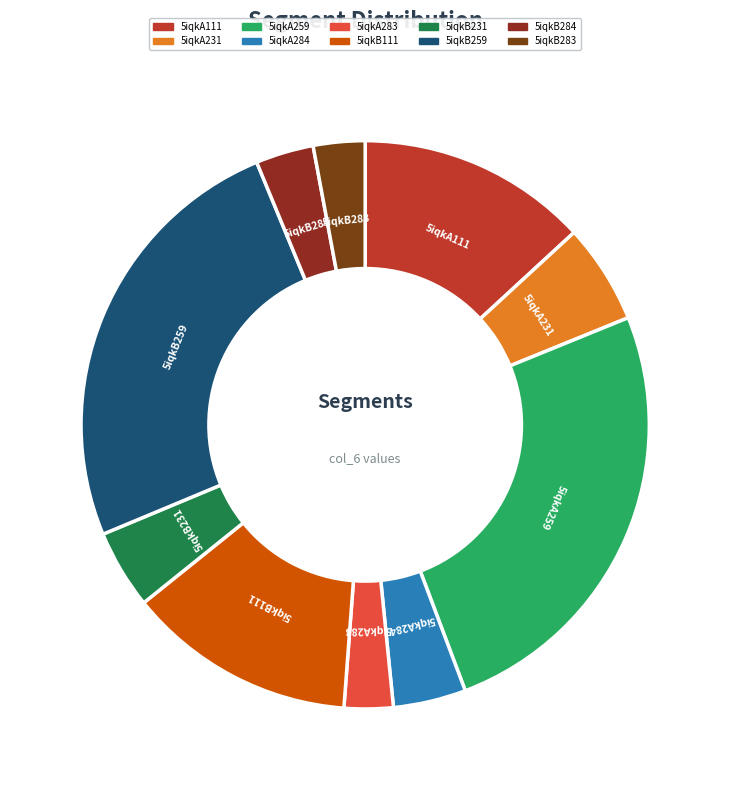

Is 5iqkA283 the majority of the pie?

No